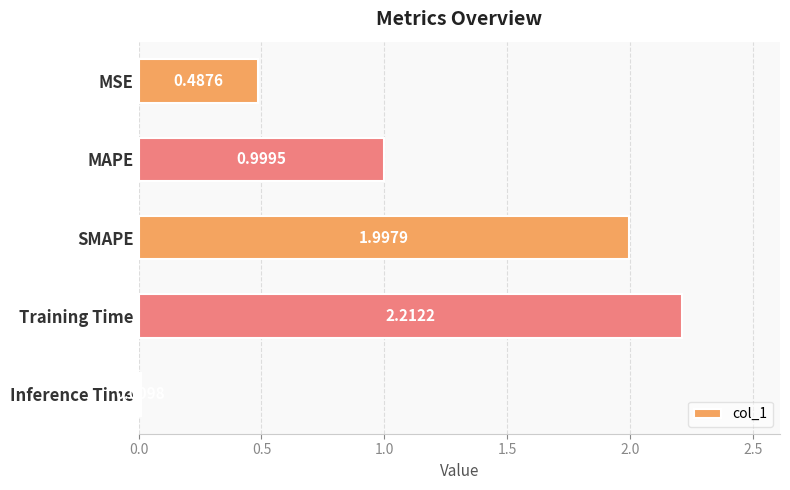

Which label corresponds to the smallest value in the chart?

Inference Time